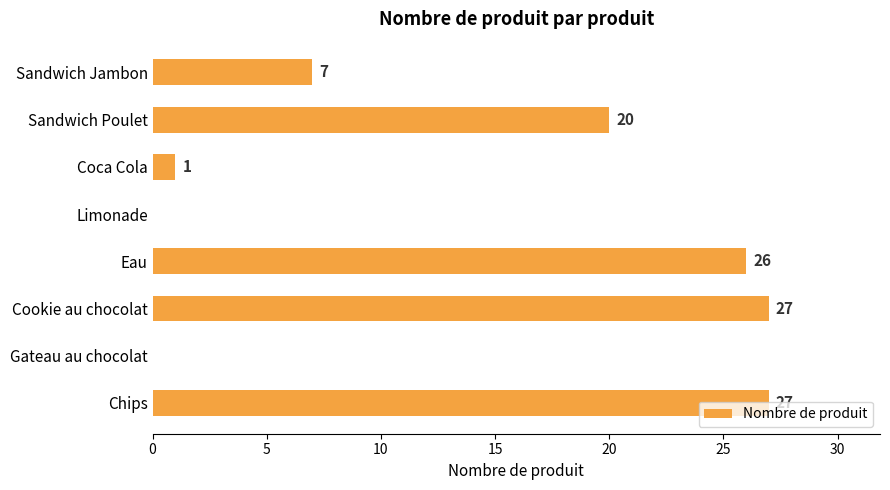

Approximately how many times larger is the value at Sandwich Jambon compared to Coca Cola?

7.0